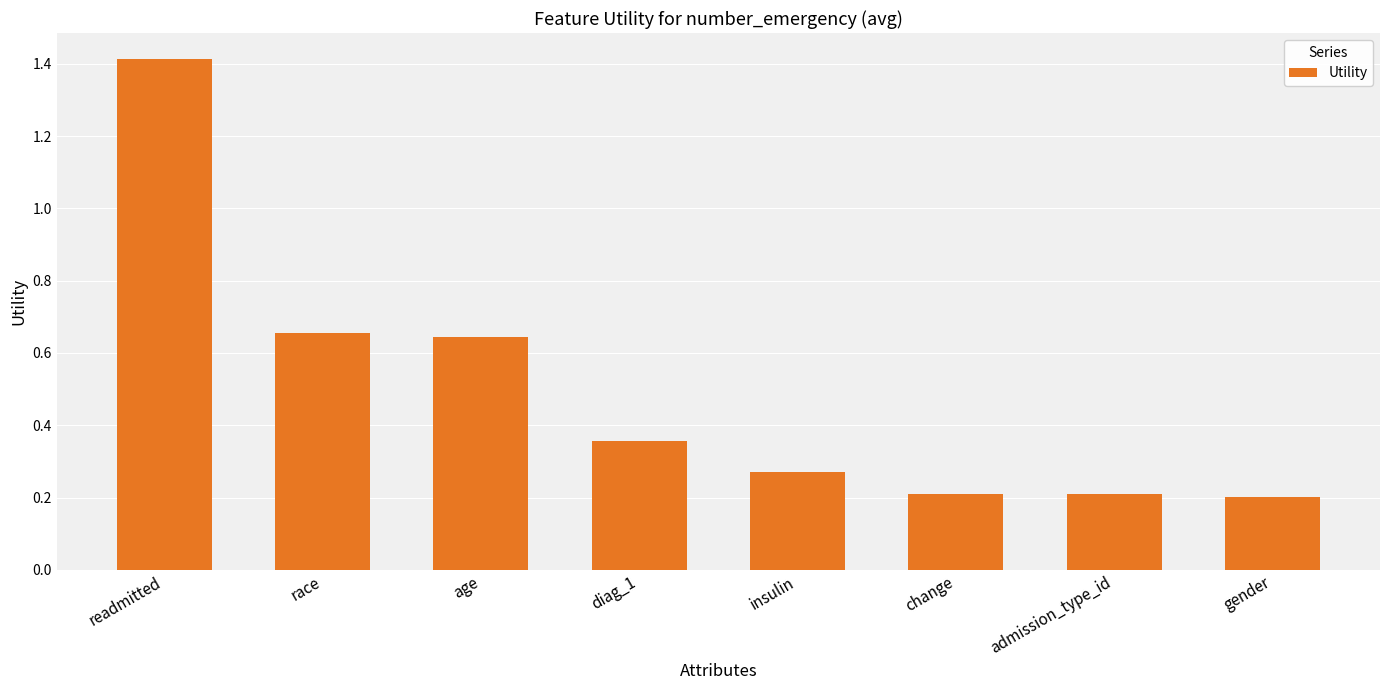

Count the number of categories in the chart.

8